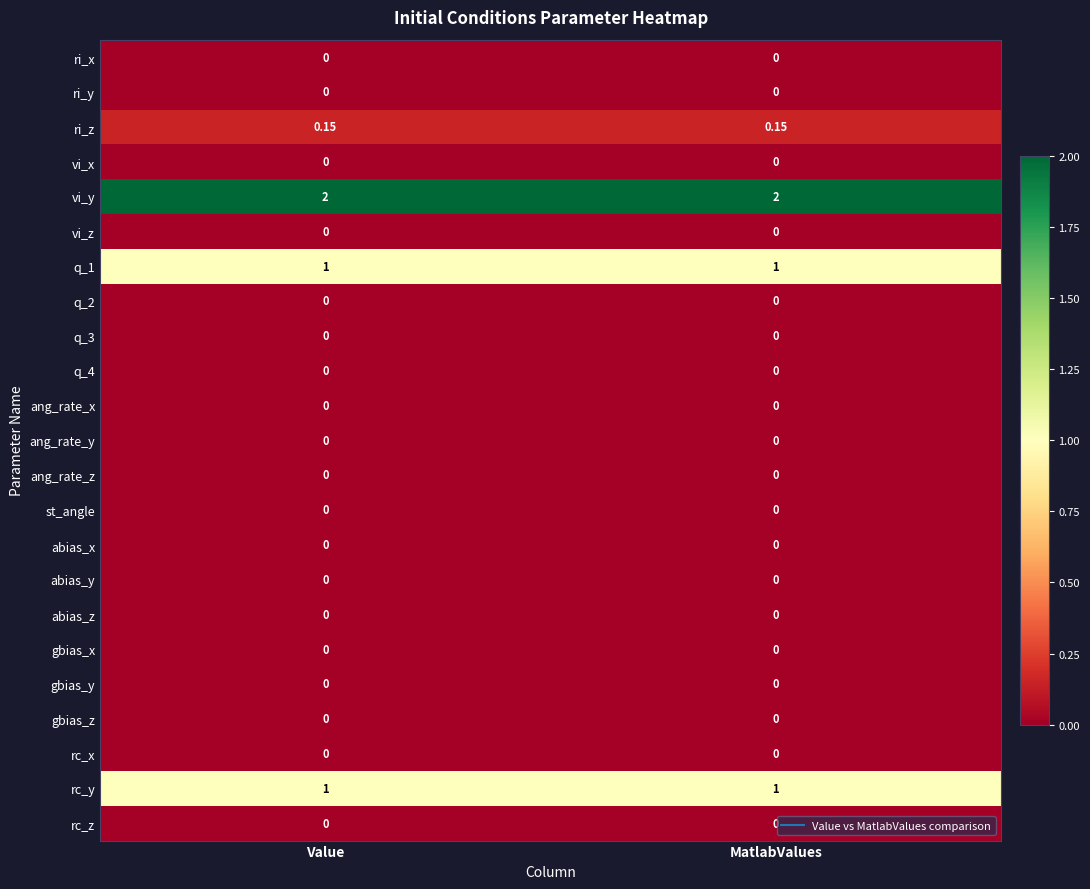

Which series has the largest total across all categories?

vi_y